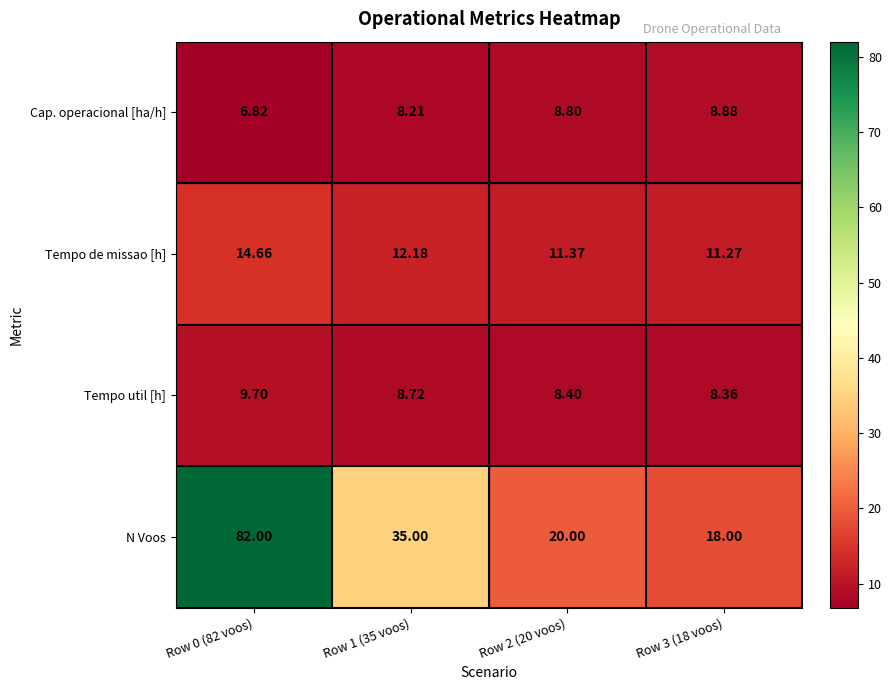

At Row 3 (18 voos), list the series in order from smallest to largest.

Tempo util [h], Cap. operacional [ha/h], Tempo de missao [h], N Voos